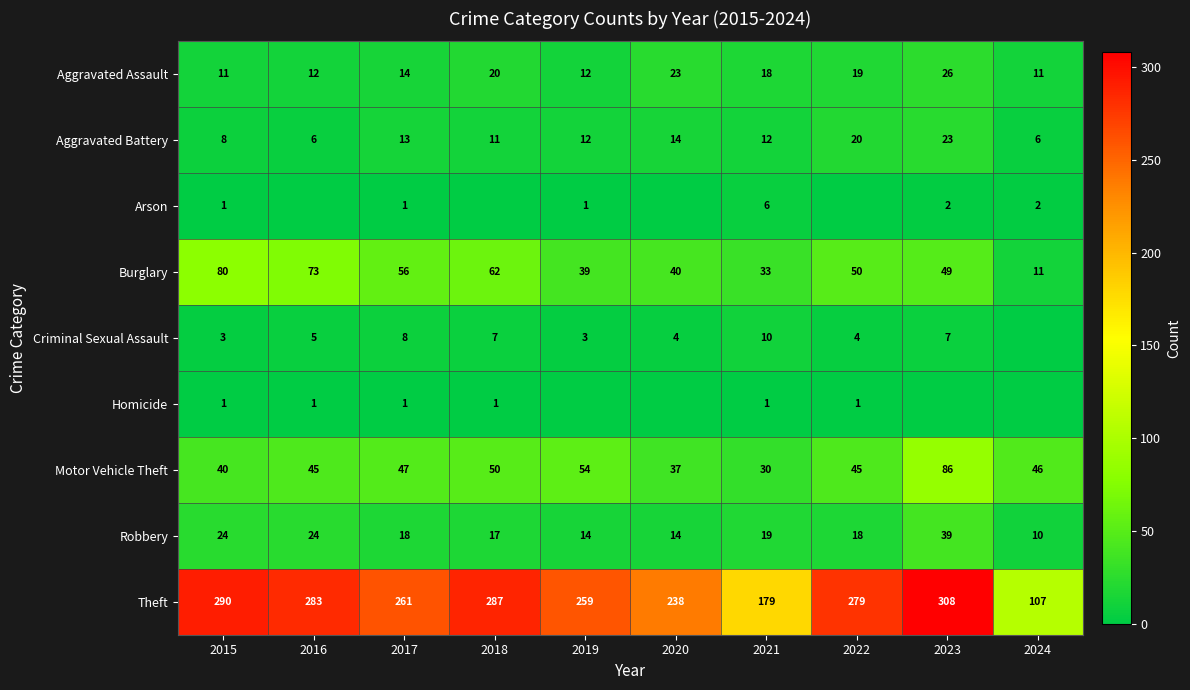

At which category is the sum across all series the highest?

2023